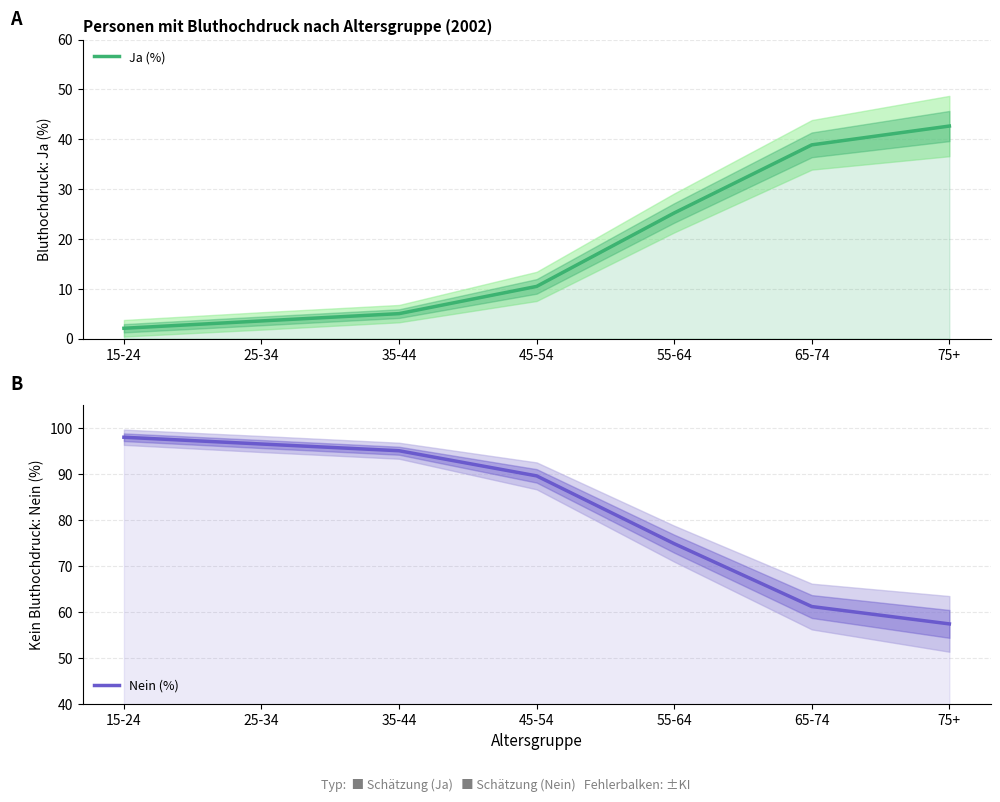

Reading left to right, list all the values displayed in this chart.

Ja (%): 2.1	3.5	5.0	10.5	25.2	38.9	42.6
Nein (%): 97.9	96.5	95.0	89.5	74.8	61.1	57.4